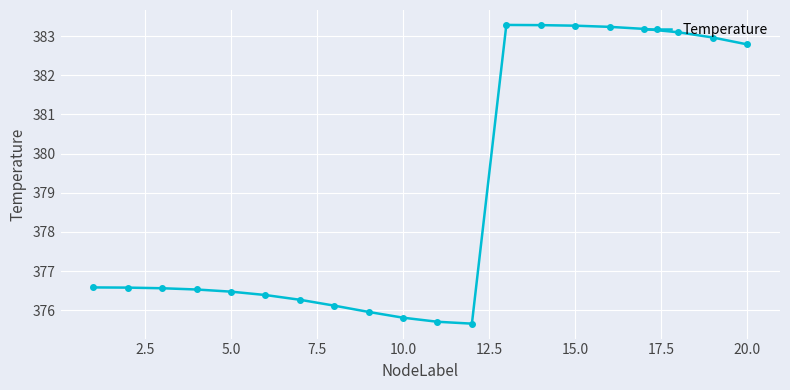

What is the difference between the maximum and minimum values?

7.6